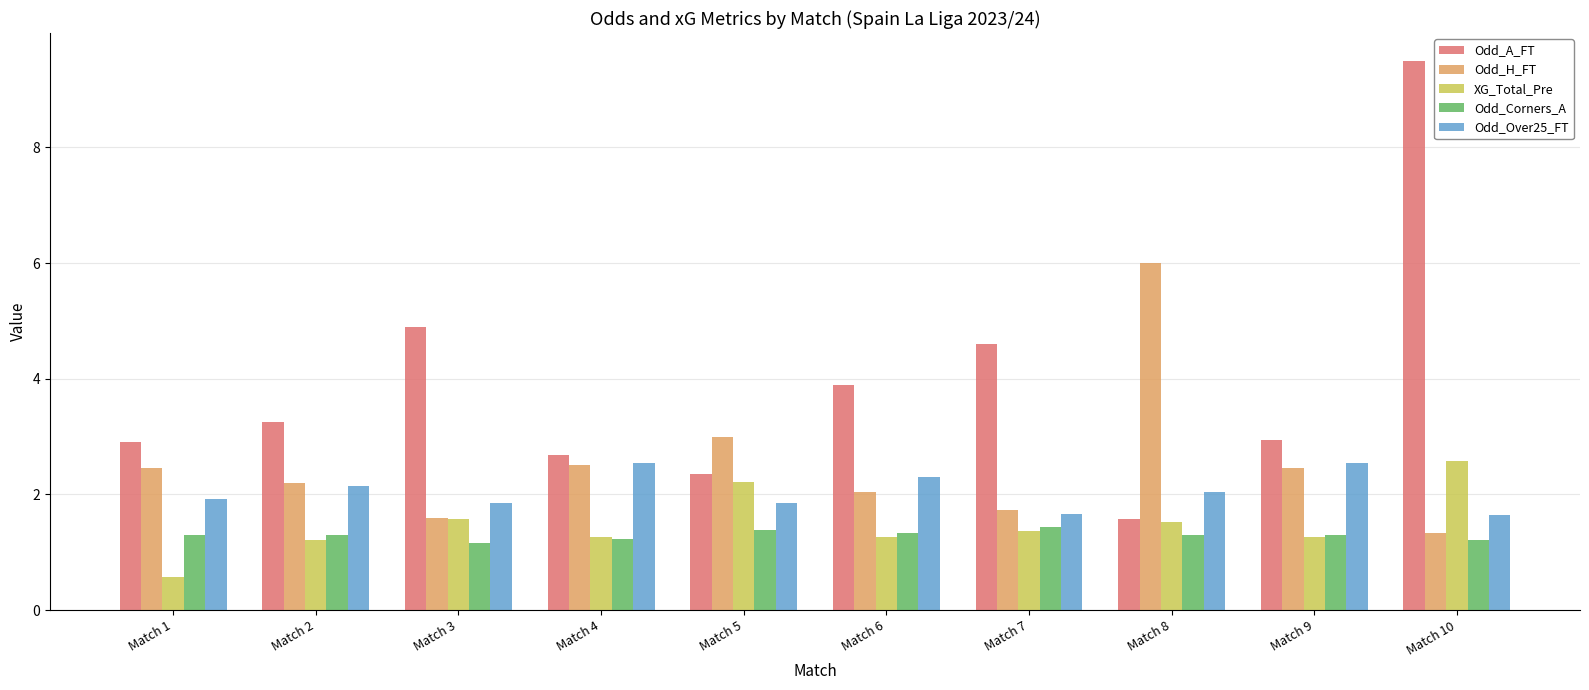

At which category is the sum across all series the highest?

Match 10